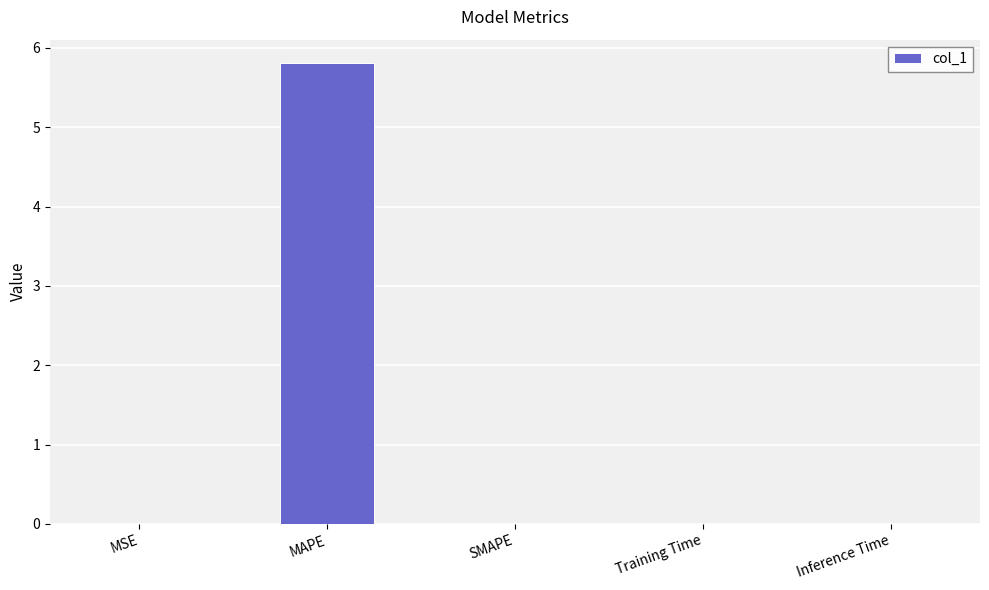

The chart shows a value of 2.5 at SMAPE. True or false?

False